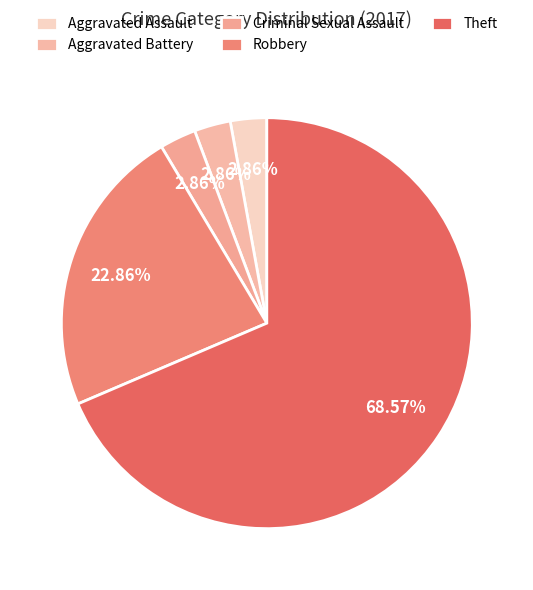

To the nearest percent, what percentage of the pie is Theft?

69%